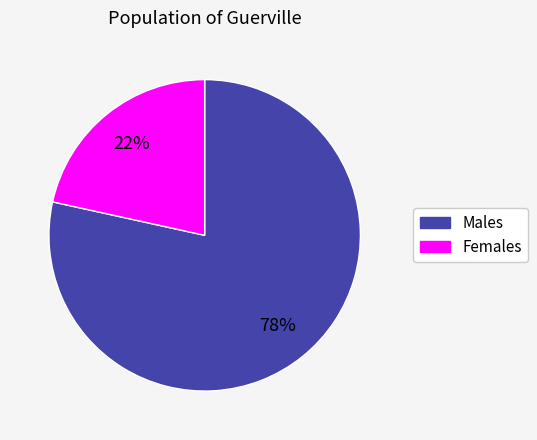

To the nearest percent, what is the average slice percentage?

50%